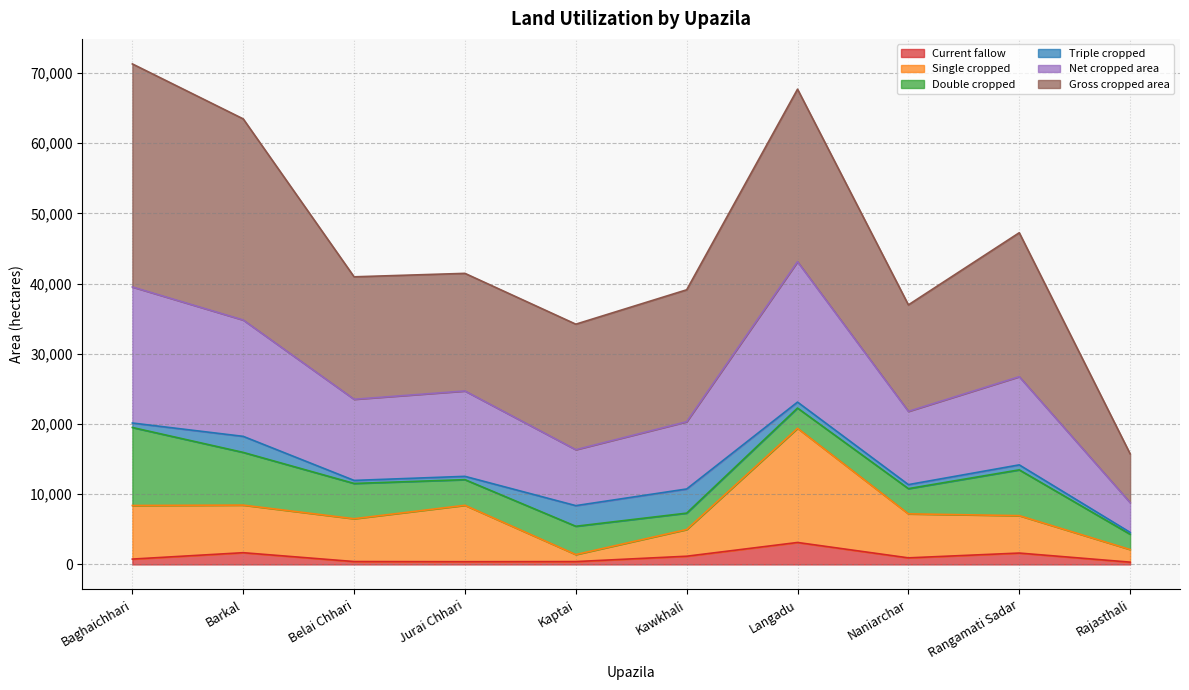

The value of Net cropped area at Barkal is 34807. True or false?

True